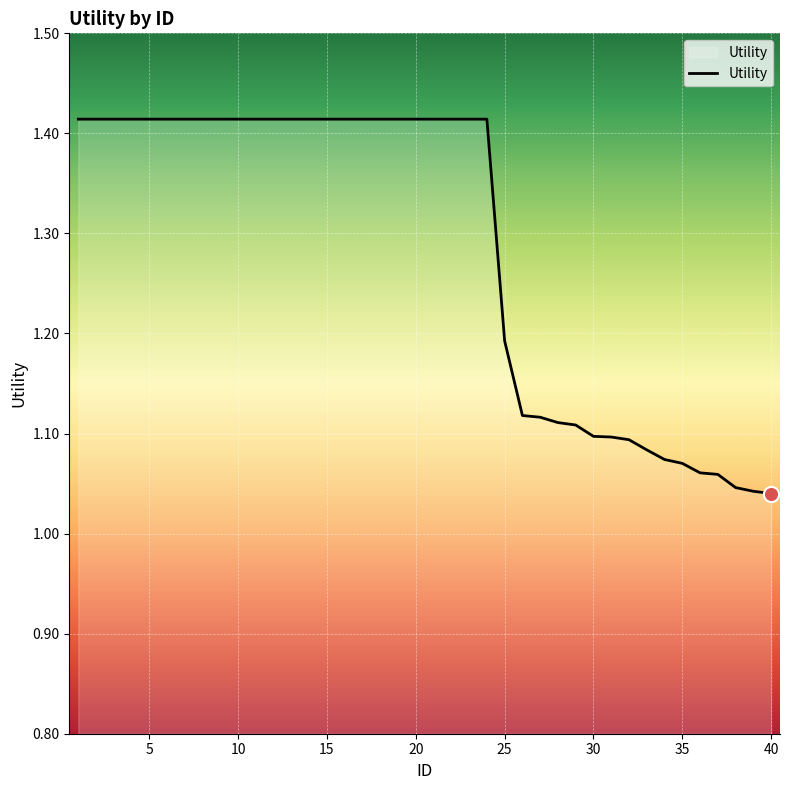

How many lines are shown in the chart?

1